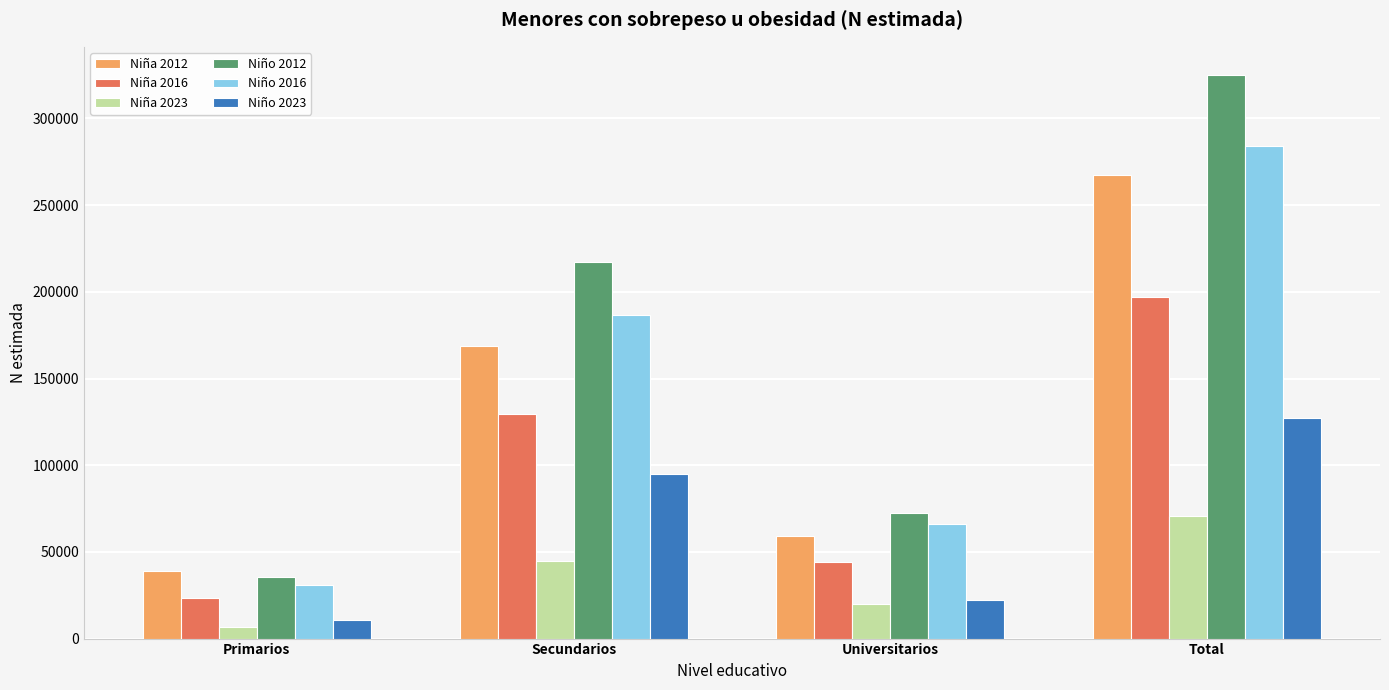

List the series in order of their peak value, lowest first.

Niña 2023, Niño 2023, Niña 2016, Niña 2012, Niño 2016, Niño 2012